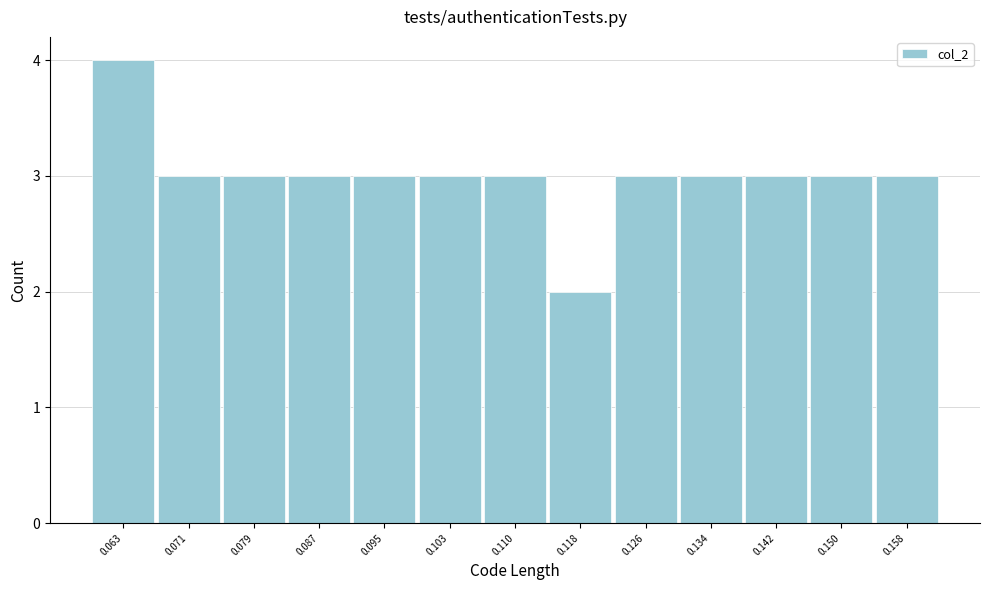

Which range on the x-axis has the tallest bar?

0.059 to 0.067